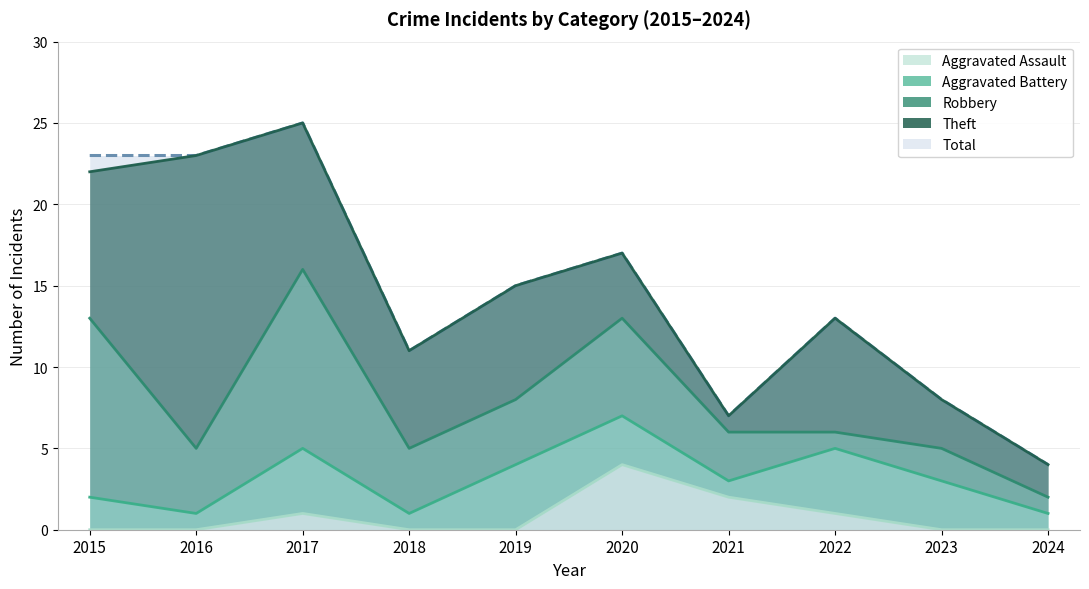

The value of Total at 2015 is 23. True or false?

True